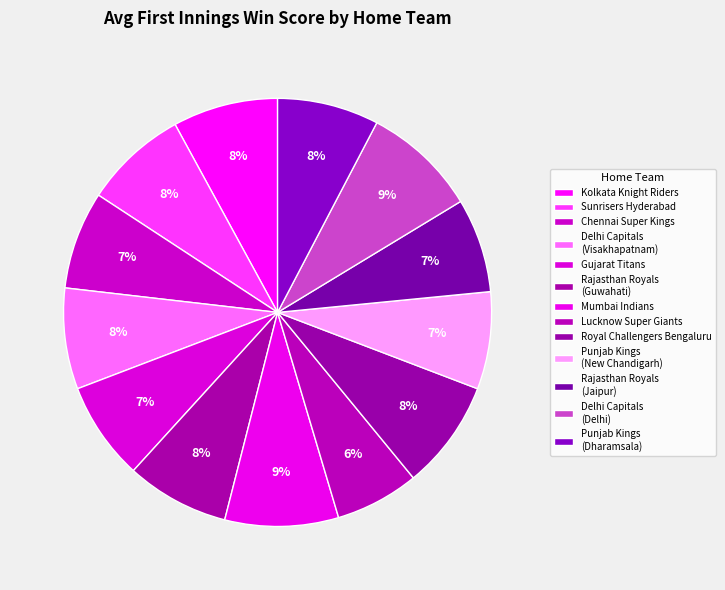

Approximately how many times larger is the value at Punjab Kings (Dharamsala) compared to Delhi Capitals (Delhi)?

0.9